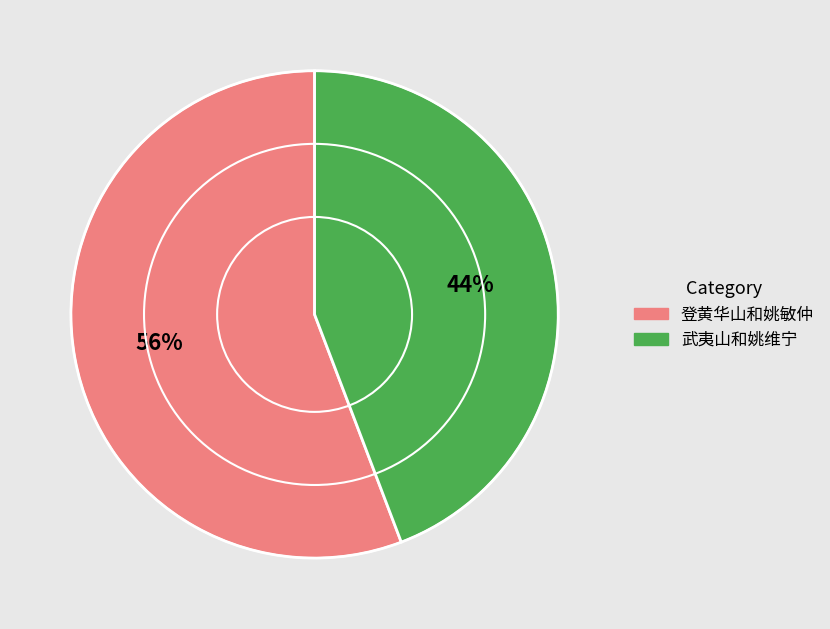

Which category accounts for the majority?

登黄华山和姚敏仲